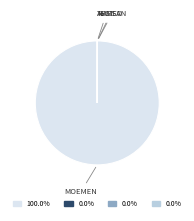

Is there any slice that represents more than half of the pie?

Yes